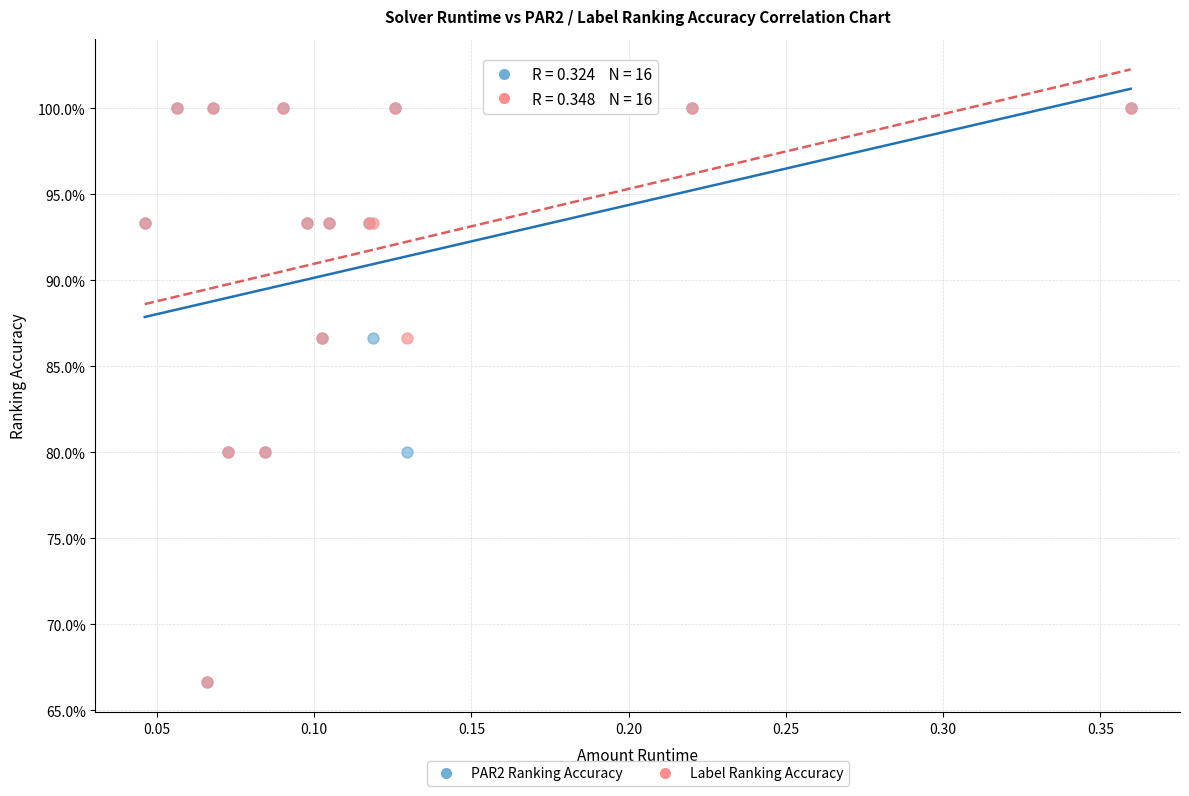

What are all the series names shown in the legend?

PAR2 Ranking Accuracy, Label Ranking Accuracy